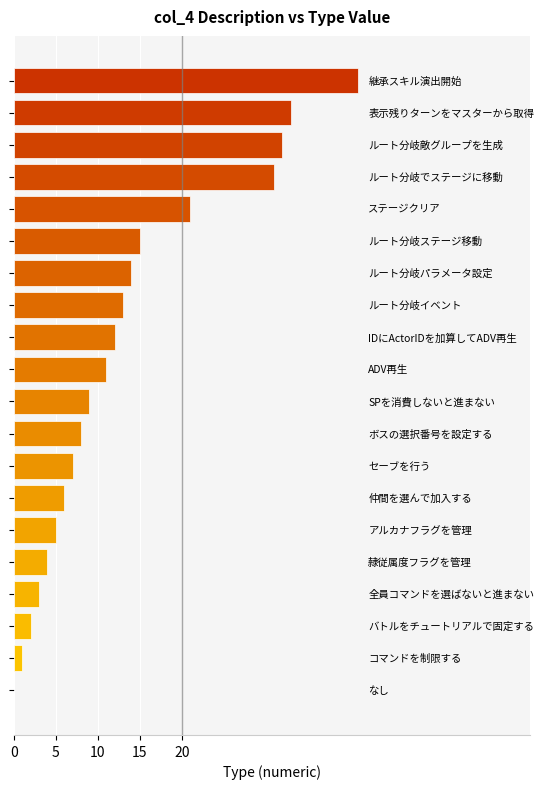

What is the maximum value shown in the chart?

41